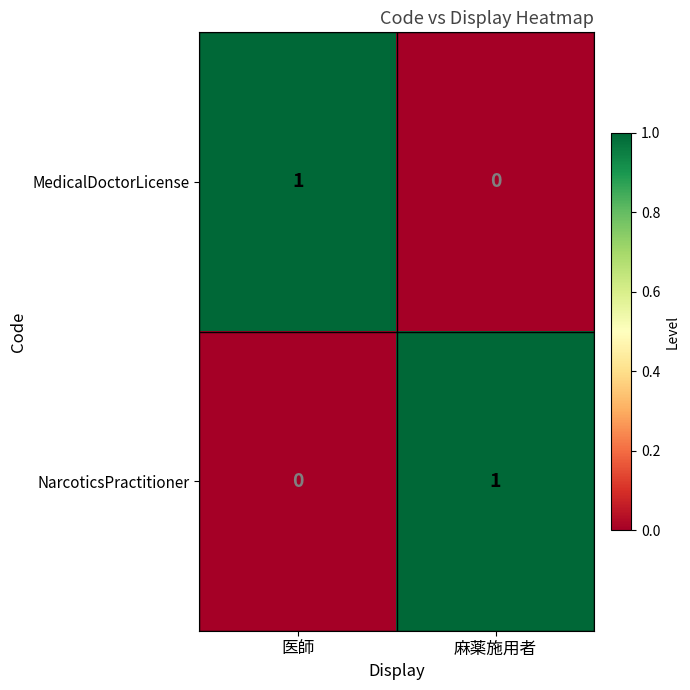

At how many categories does at least one series exceed 0?

2